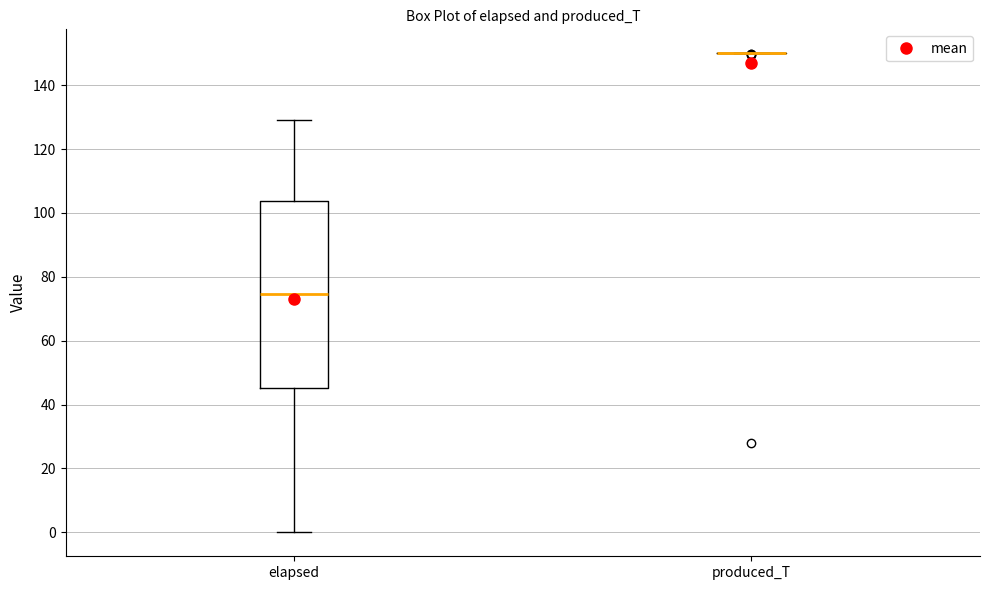

Where does the median line of the box for elapsed sit on the y-axis? The values are not printed on the chart, so give them approximately, as read against the axis.

74